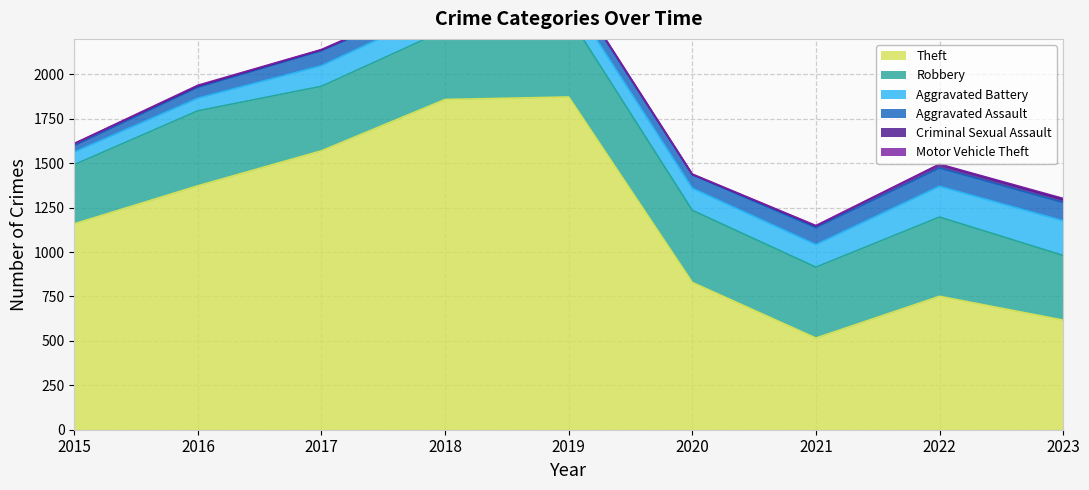

True or false: Aggravated Battery and Criminal Sexual Assault intersect in this chart.

False